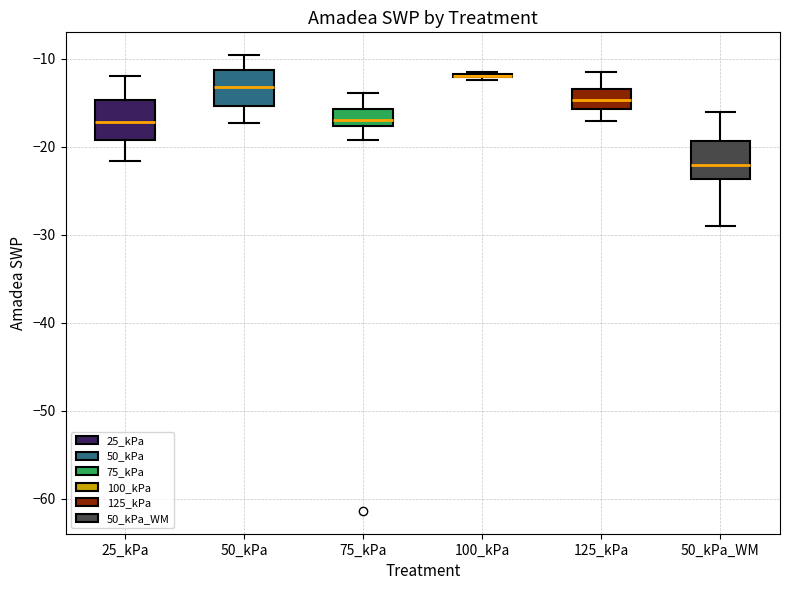

Reading left to right, read every box against the y-axis: the position of its median line, the range the box covers, and the ends of its whiskers. The values are not printed on the chart, so give them approximately, as read against the axis.

25_kPa: median -17, box -19 to -15, whiskers -22 to -12
50_kPa: median -13, box -15 to -11, whiskers -17 to -10
75_kPa: median -17, box -18 to -16, whiskers -19 to -14
100_kPa: box collapsed to a line at -12, whiskers -12 to -11
125_kPa: median -15, box -16 to -13, whiskers -17 to -11
50_kPa_WM: median -22, box -24 to -19, whiskers -29 to -16